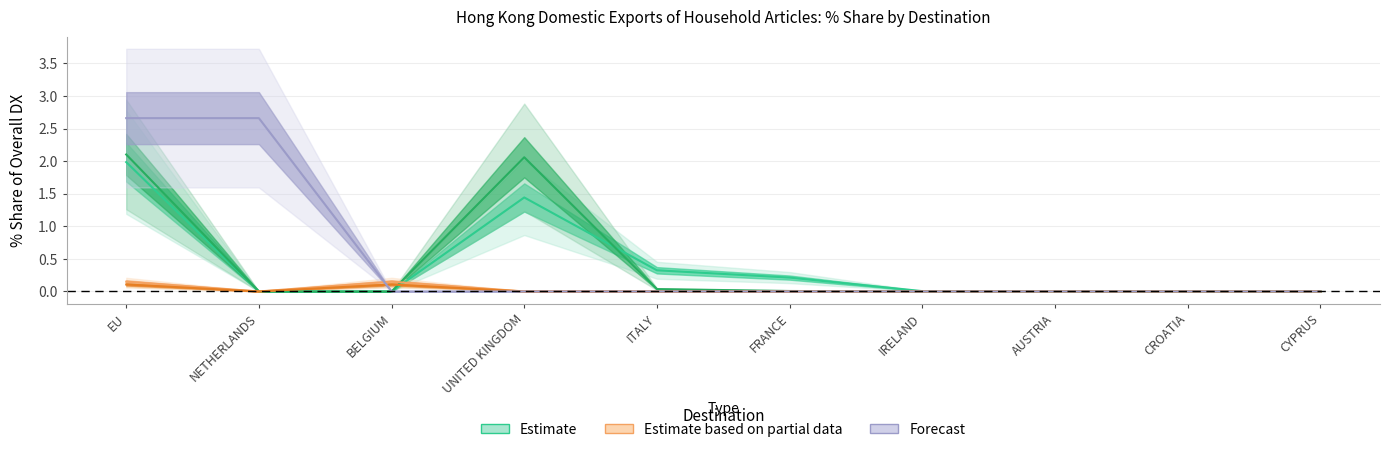

True or false: Partial Estimate (201808) has a value of 0.0 at CROATIA.

True